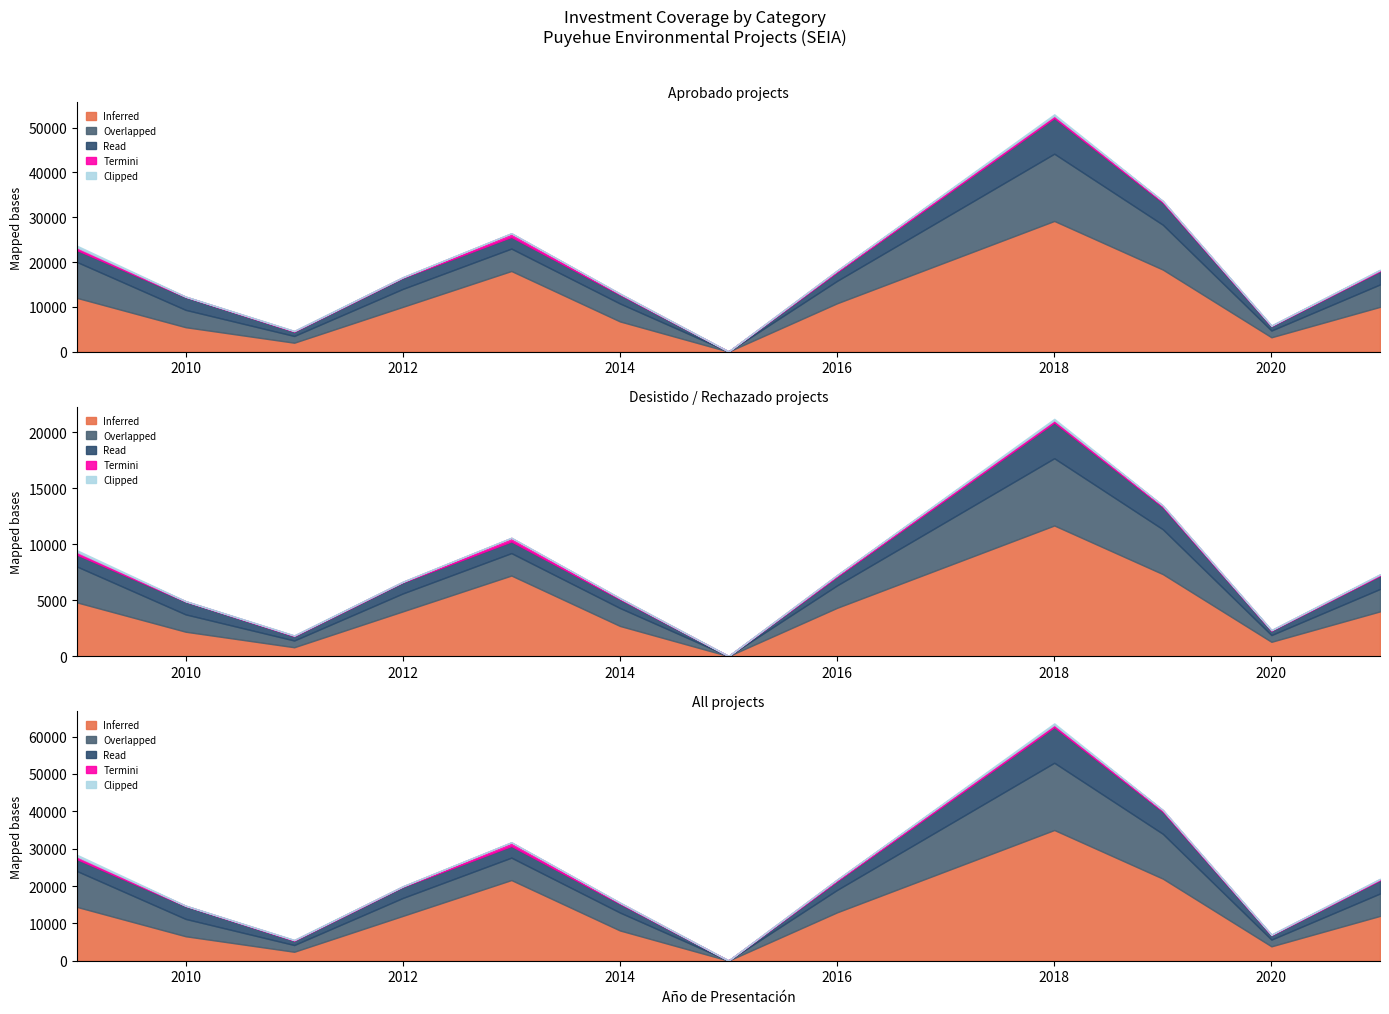

True or false: Termini and Clipped cross at least once.

False